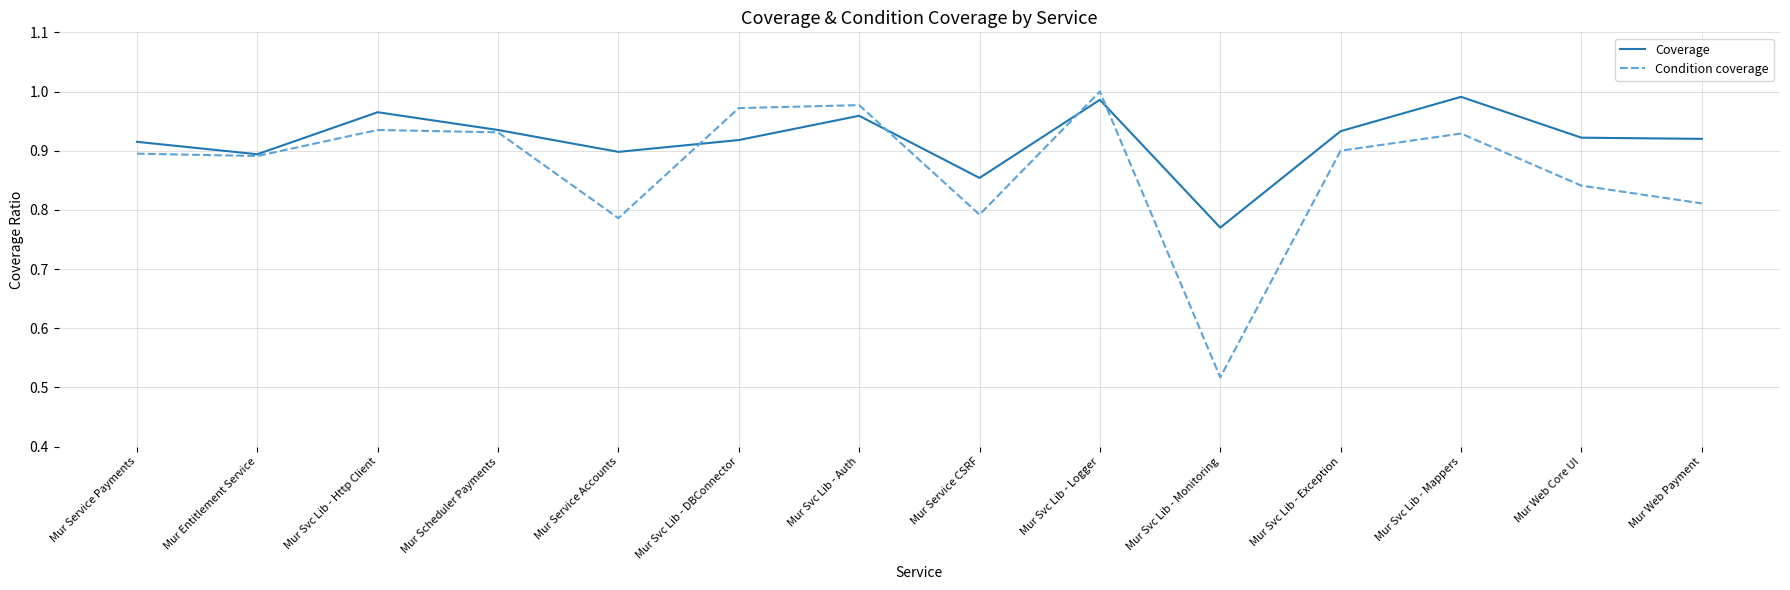

At which label is Condition coverage closest to 0?

Mur Svc Lib - Monitoring